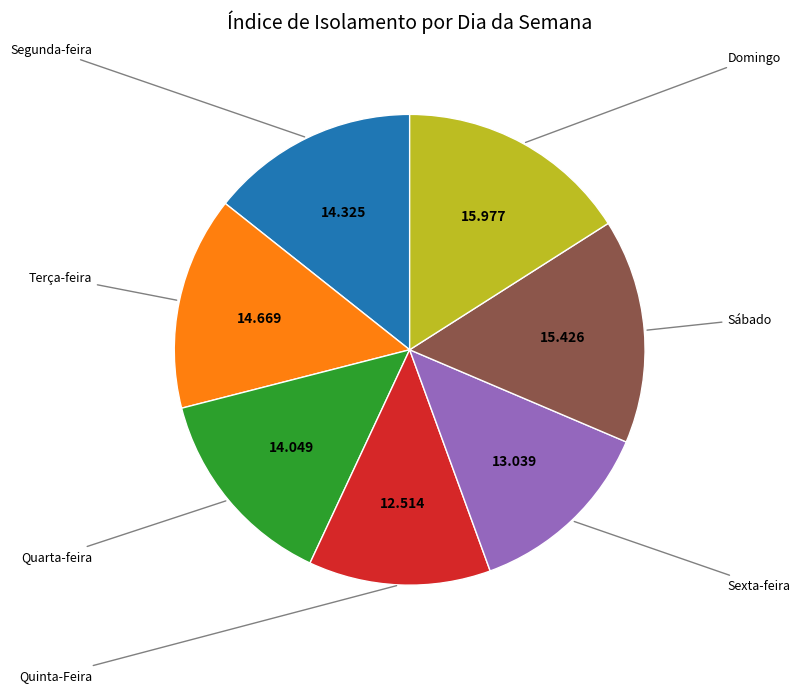

Is there any slice that represents more than half of the pie?

No